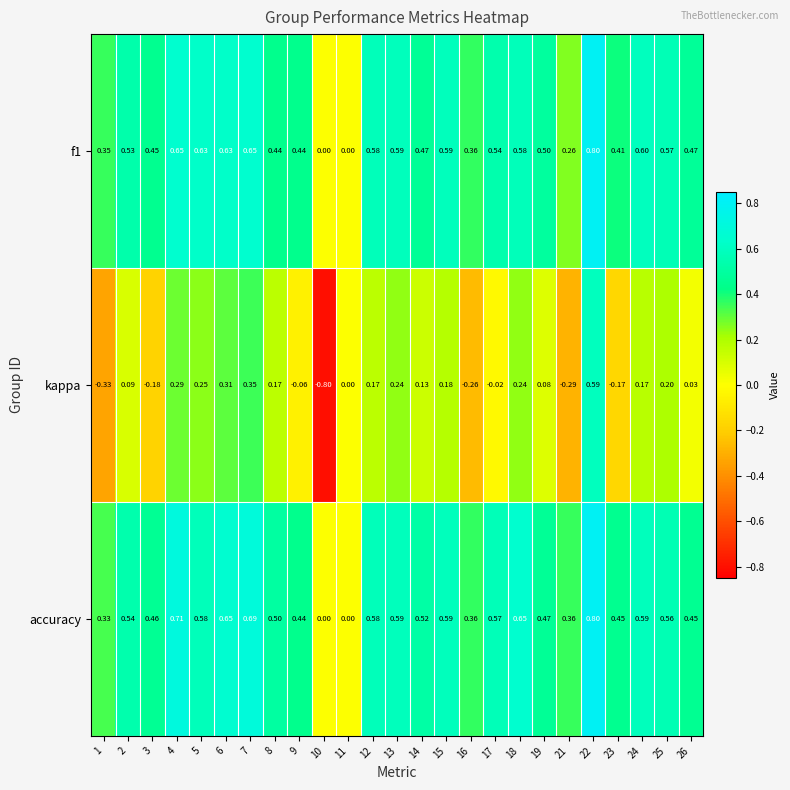

What is the minimum value shown in the chart?

-0.8